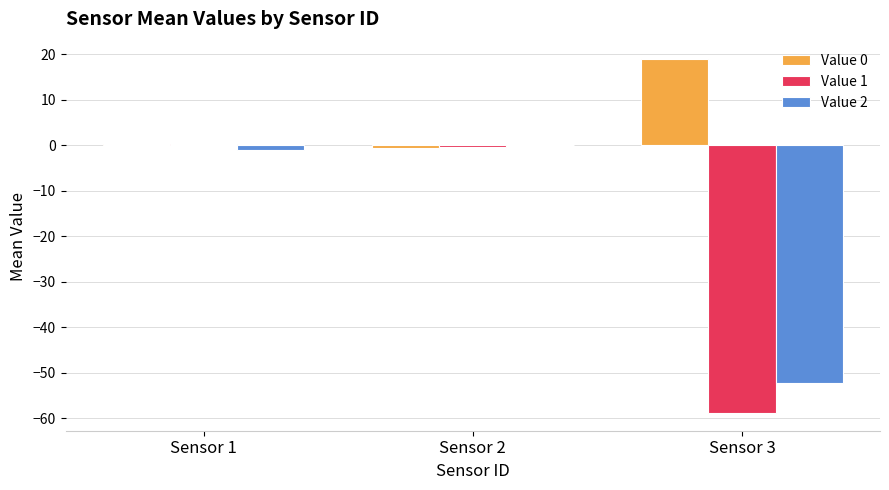

What is the sum of all Value 1 values?

-59.0